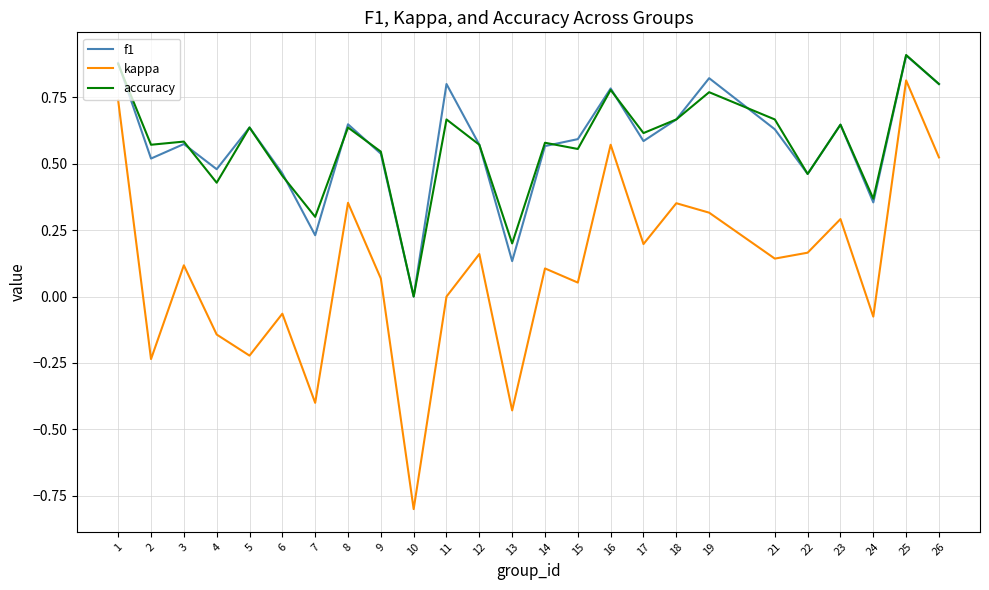

Is the value of kappa at 12 greater than the value of f1 at 8?

No